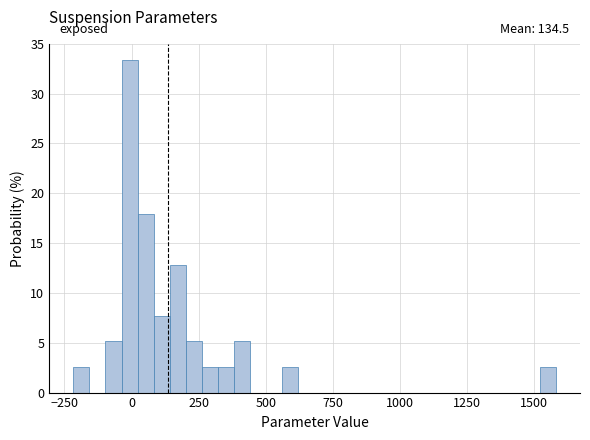

Around what value on the x-axis is the tallest bar? Give the approximate position of its centre, as read against the axis.

0